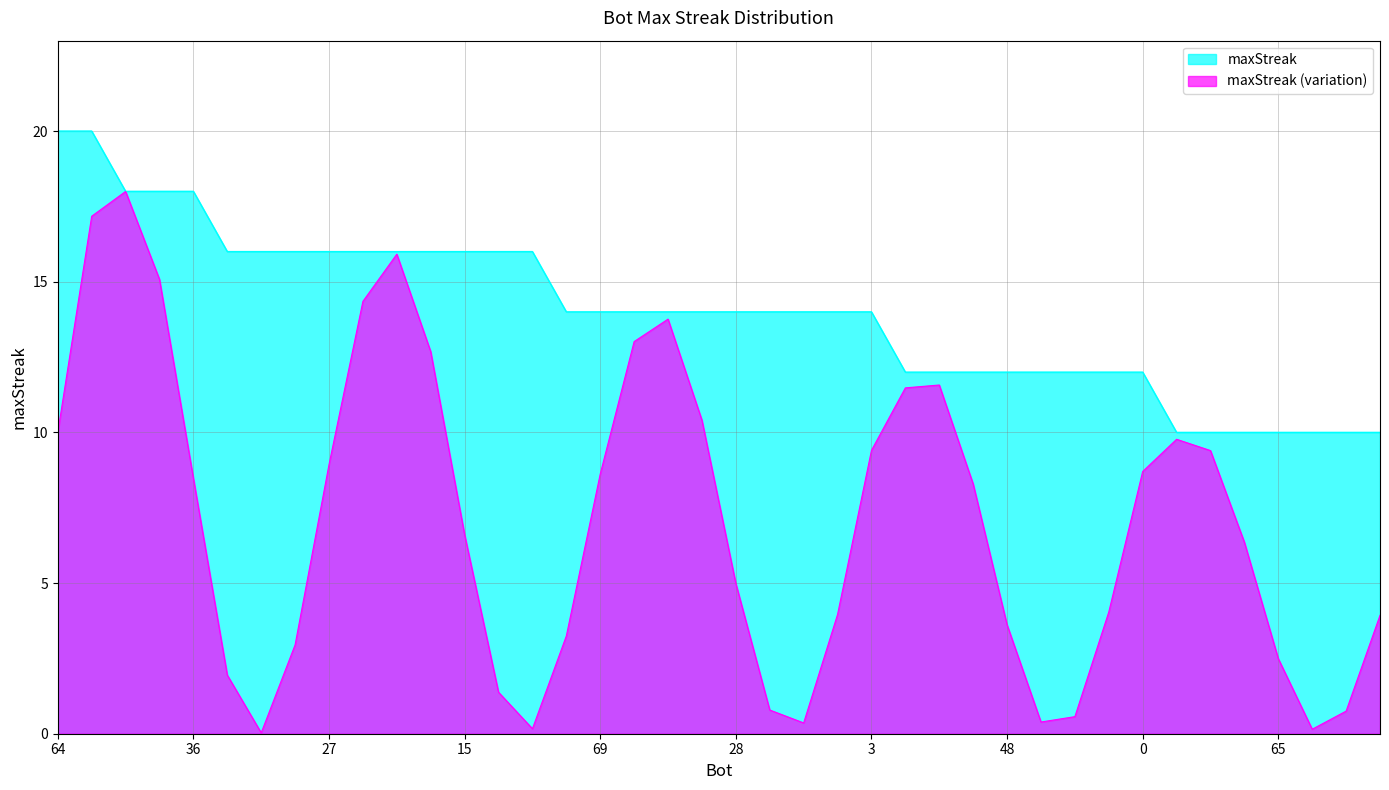

At which category does the chart reach its peak across all series?

64